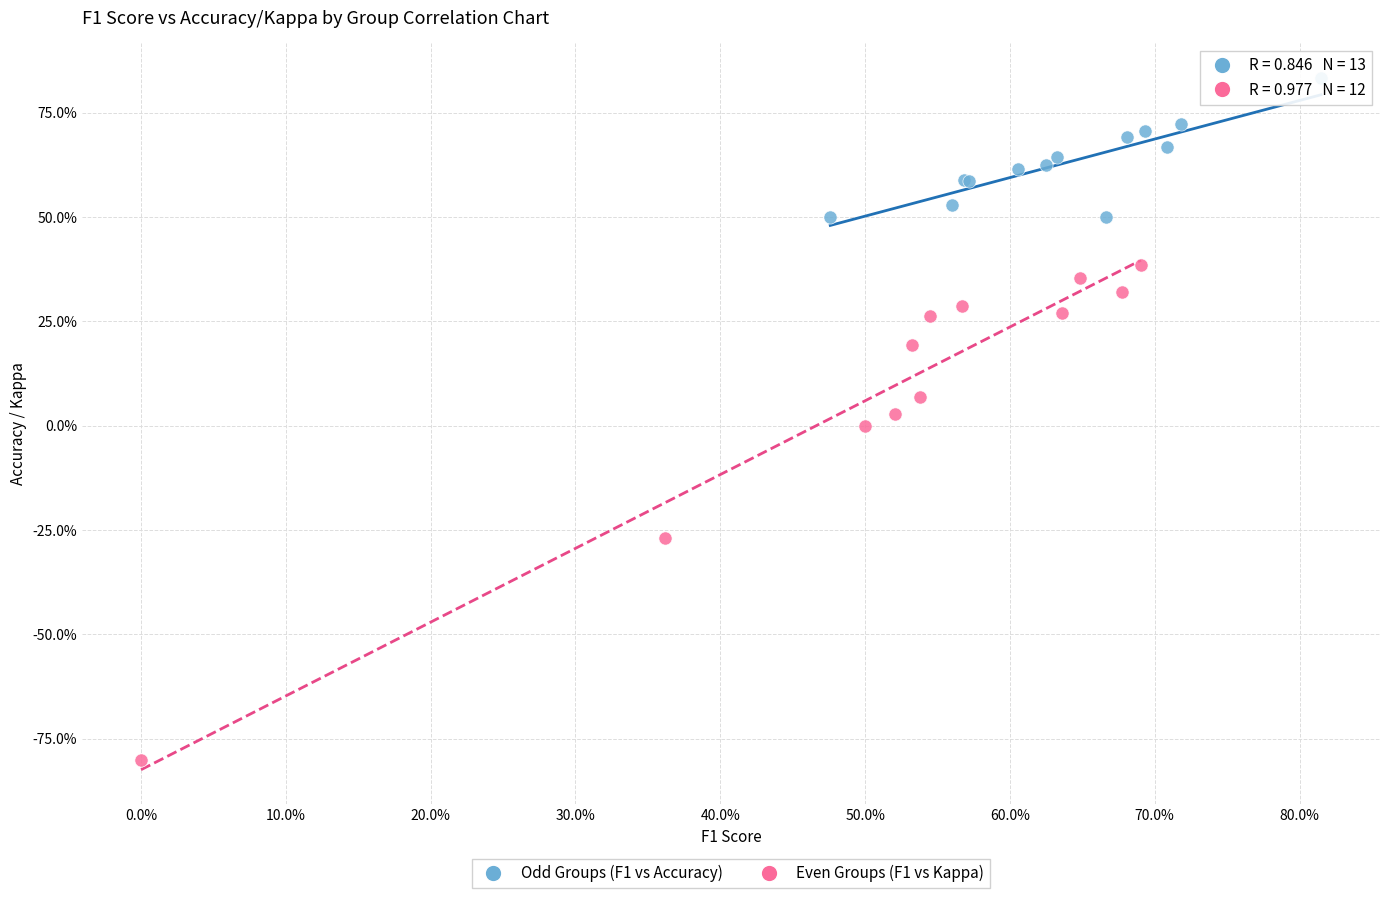

Which series has the largest Y range (max minus min)?

Even Groups (F1 vs Kappa)